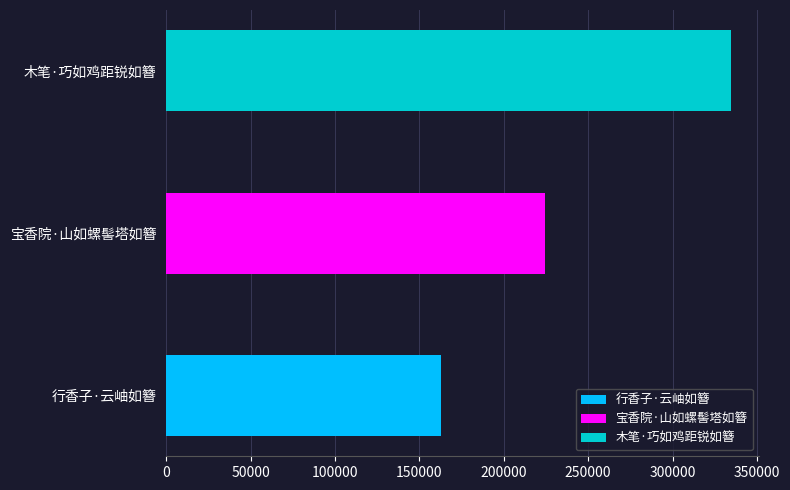

What is the value of the 2nd bar from the left?

224617